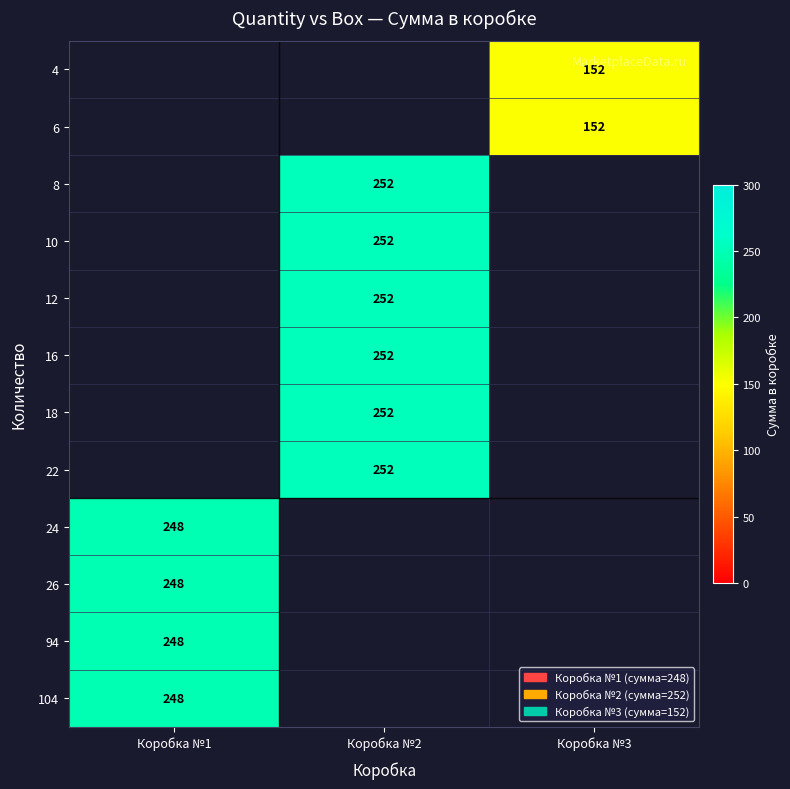

The value of 26 at Коробка №1 is 131. True or false?

False